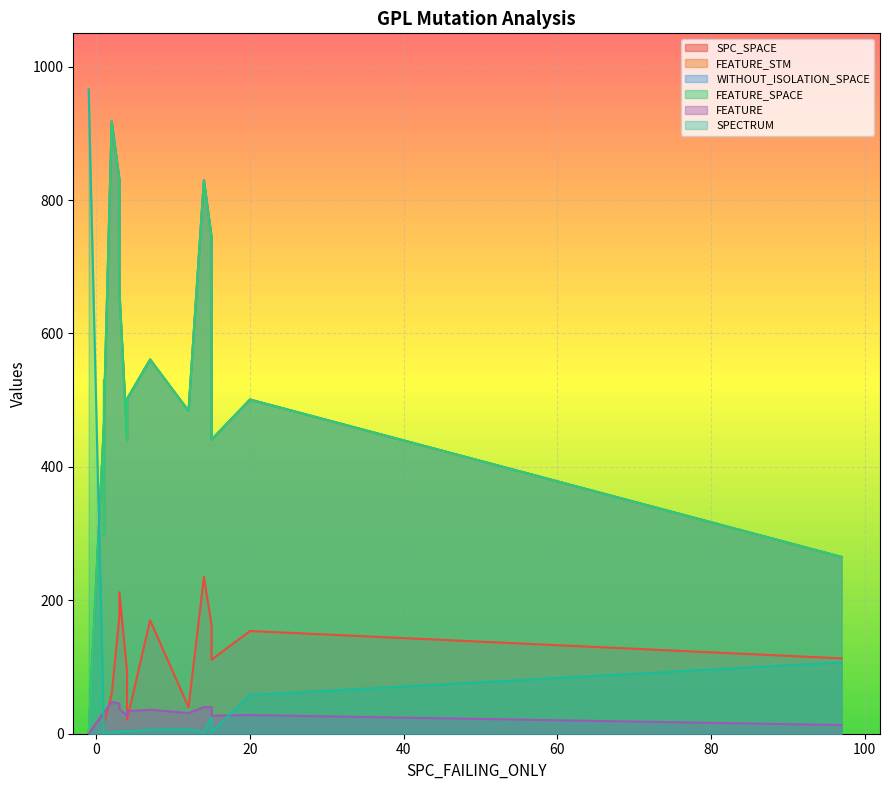

The value of FEATURE_SPACE at 14 is 527. True or false?

False